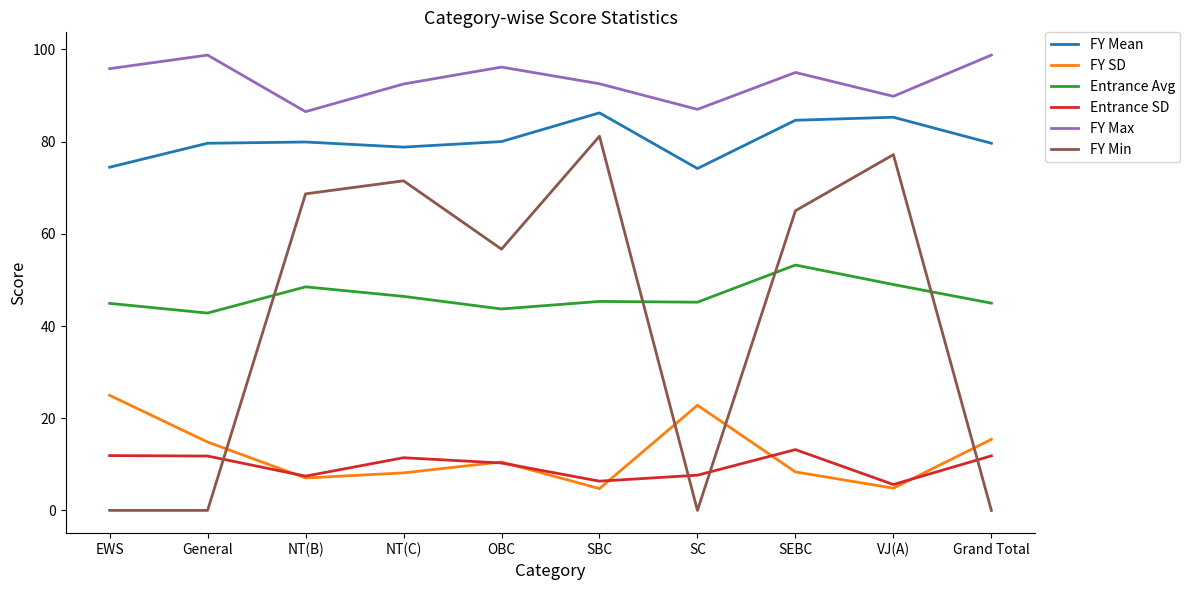

What is the minimum value for FY Max?

86.5